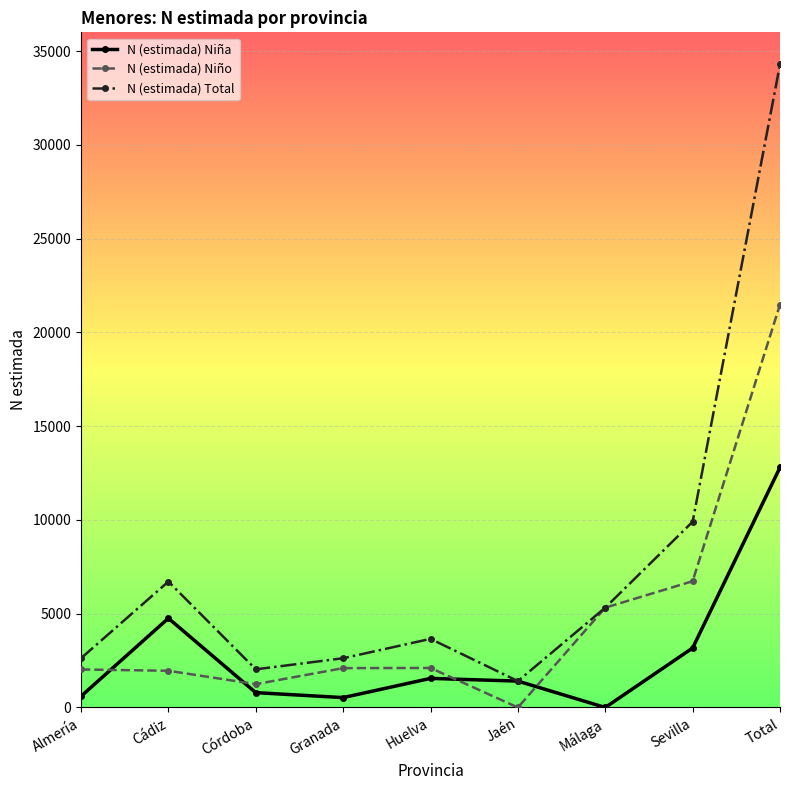

List the series in order of their peak value, lowest first.

N (estimada) Niña, N (estimada) Niño, N (estimada) Total